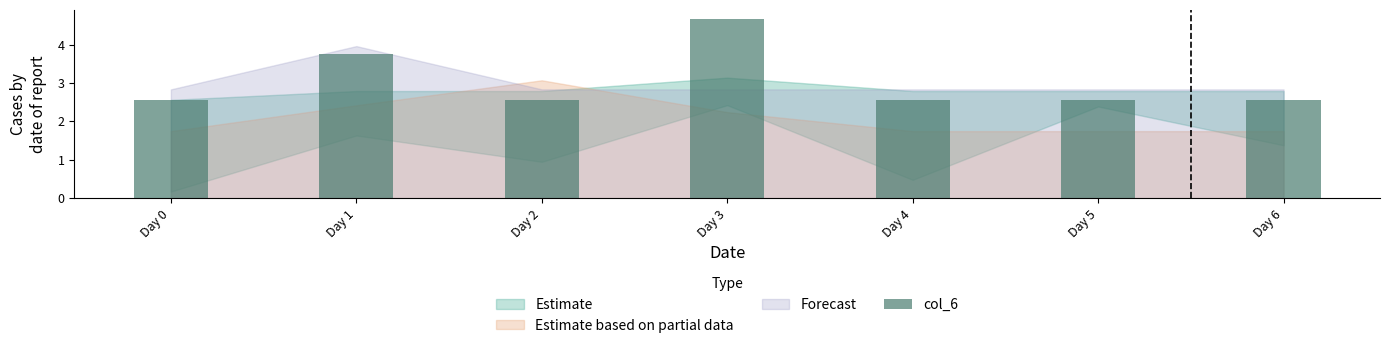

At which category does the chart reach its peak across all series?

Day 3